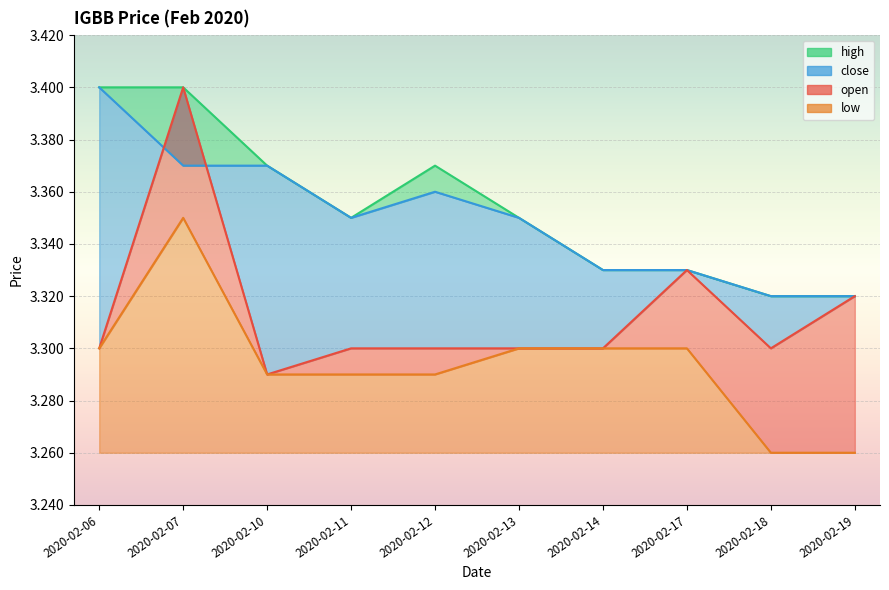

Is the value of open at 2020-02-18 greater than the value of low at 2020-02-13?

No